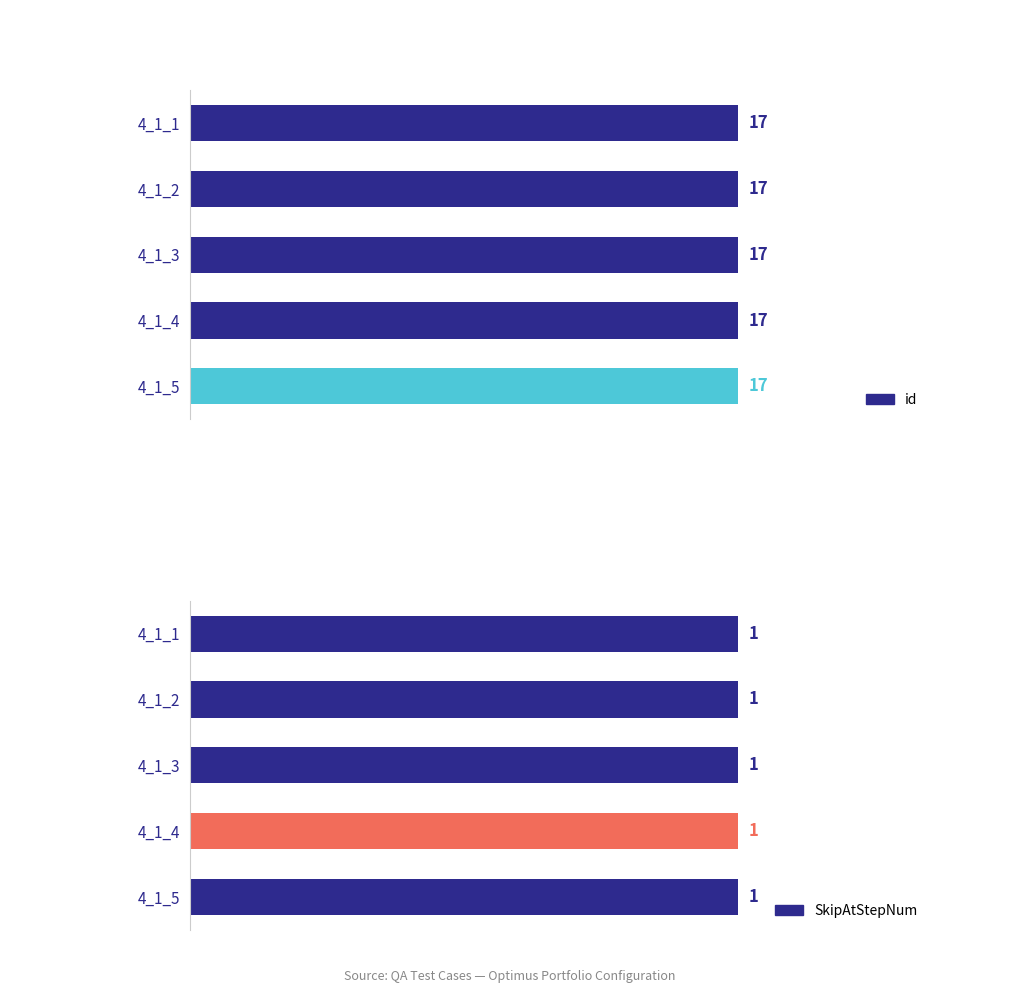

What is the difference between the highest and lowest values at QA_TestCase_Auto_Optimus_4_1_1?

16